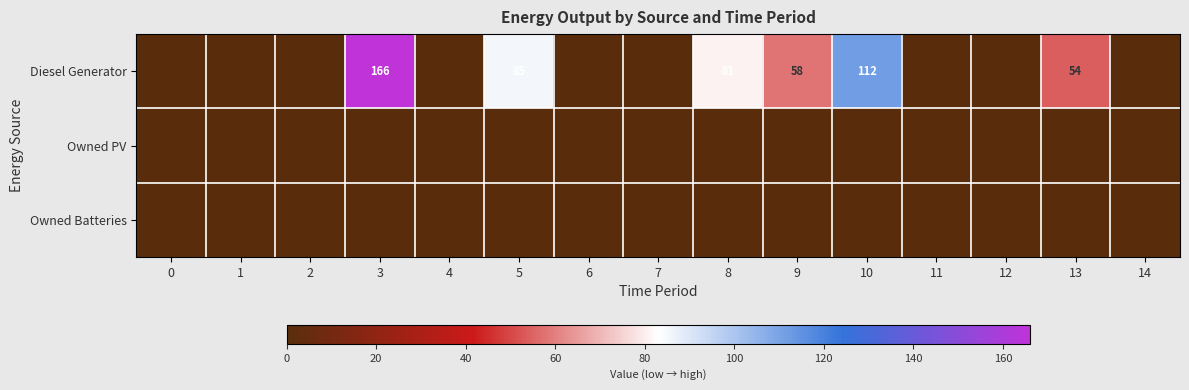

At 14, list the series in order from largest to smallest.

Diesel Generator, Owned PV, Owned Batteries